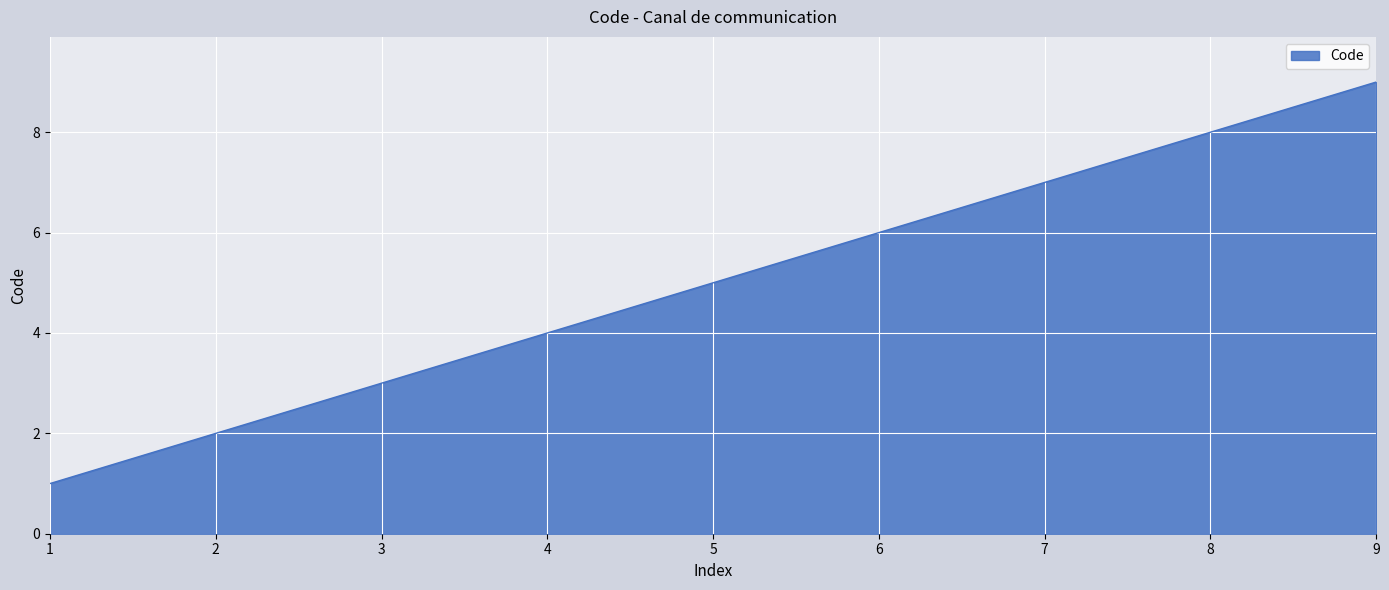

Is it true that the value at 3 is 2?

False